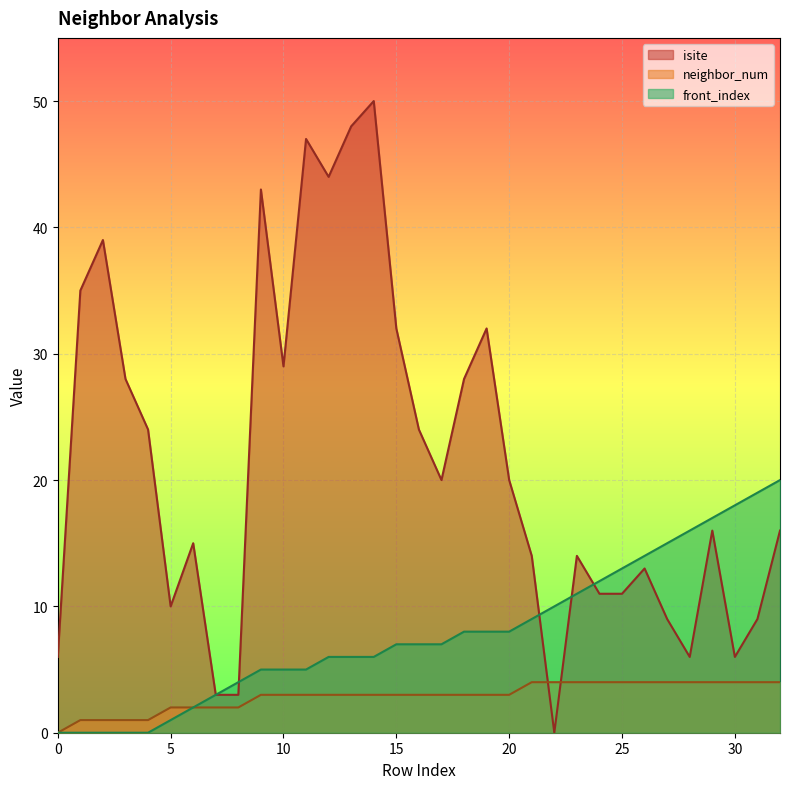

Reading left to right, list all the values displayed in this chart.

isite: 6	35	39	28	24	10	15	3	3	43	29	47	44	48	50	32	24	20	28	32	20	14	0	14	11	11	13	9	6	16	6	9	16
neighbor_num: 0	1	1	1	1	2	2	2	2	3	3	3	3	3	3	3	3	3	3	3	3	4	4	4	4	4	4	4	4	4	4	4	4
front_index: 0	0	0	0	0	1	2	3	4	5	5	5	6	6	6	7	7	7	8	8	8	9	10	11	12	13	14	15	16	17	18	19	20